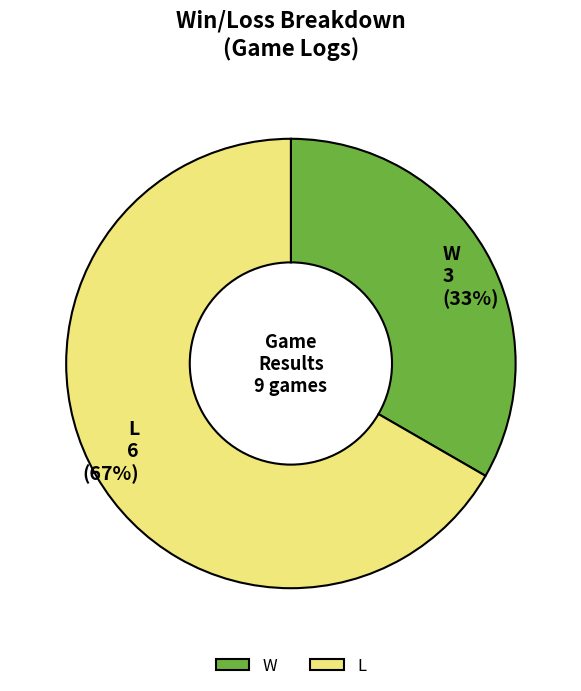

Rank the categories by value from lowest to highest.

W, L